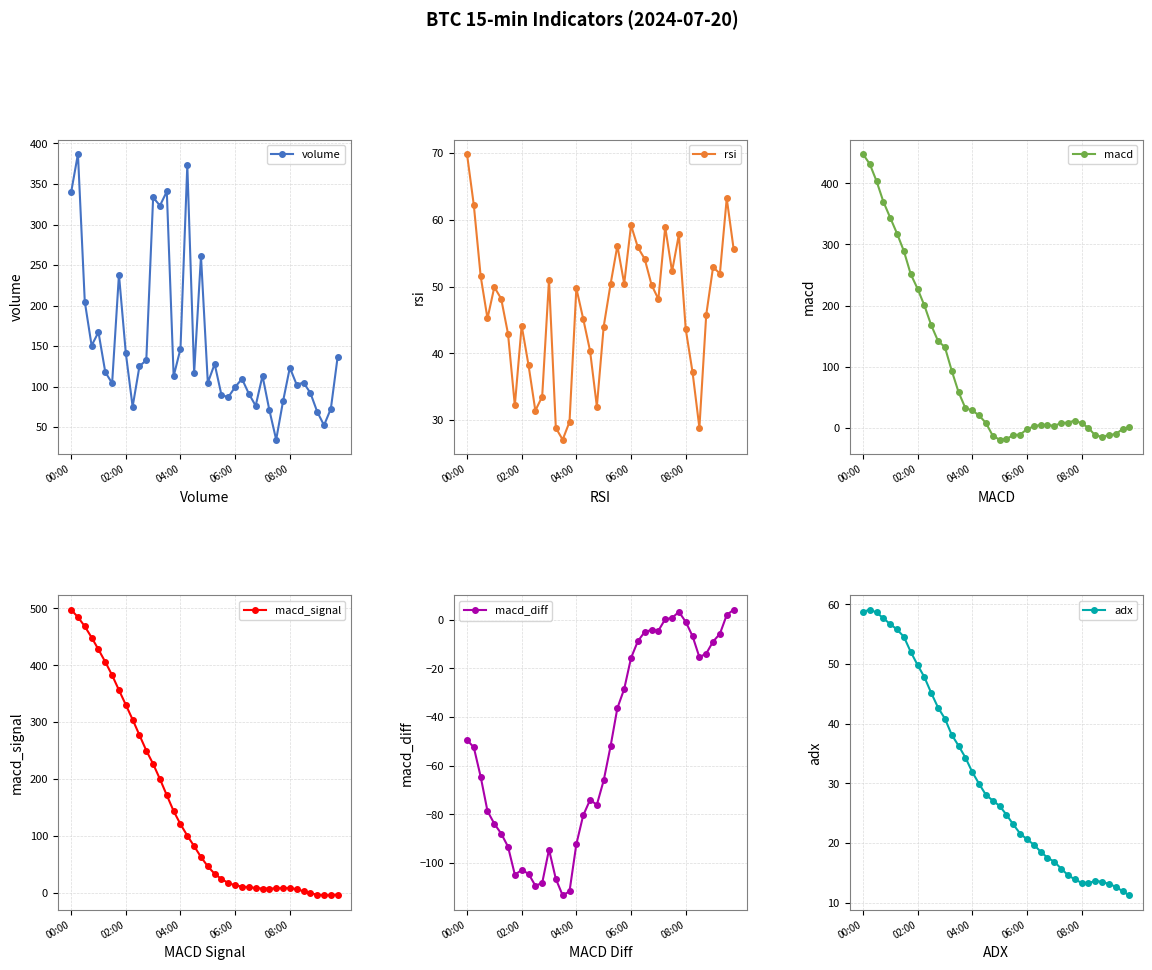

How many intersections are there between volume and macd_signal?

3